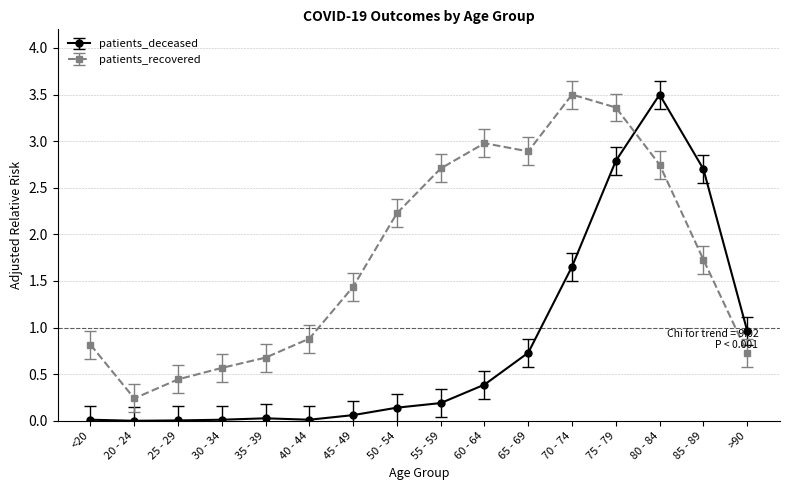

Where is the first local minimum for patients_recovered?

20 - 24